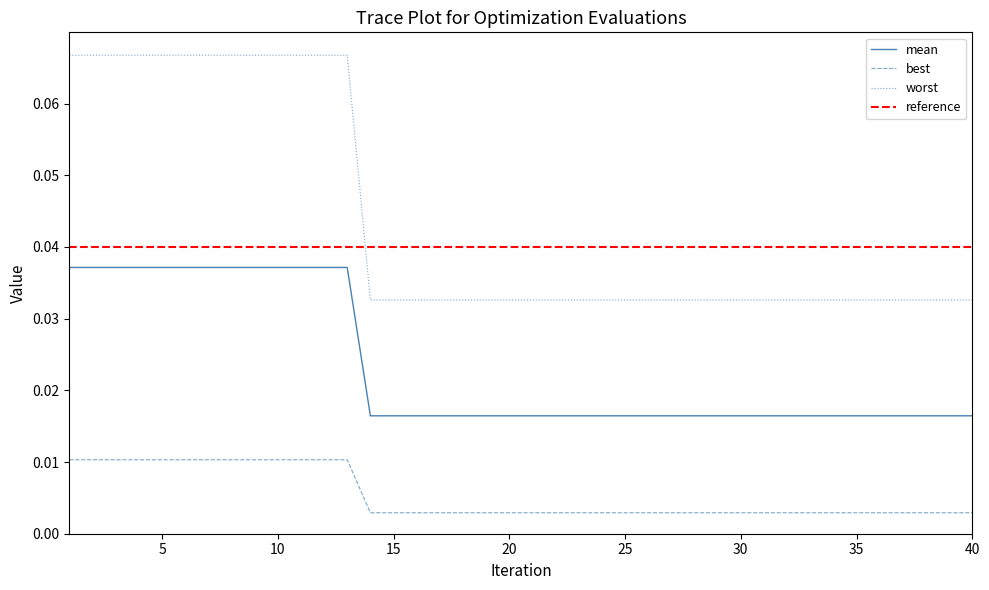

At which label is best closest to 0?

14